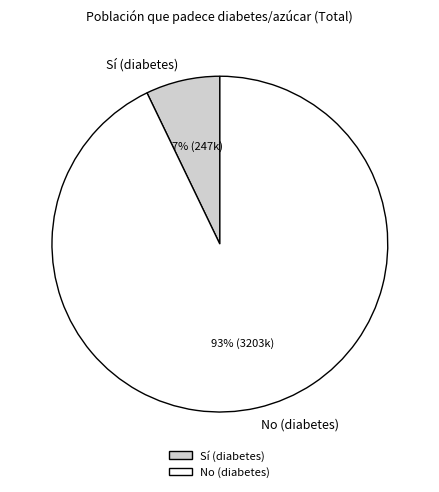

Which has a higher value, No (diabetes) or Sí (diabetes)?

No (diabetes)